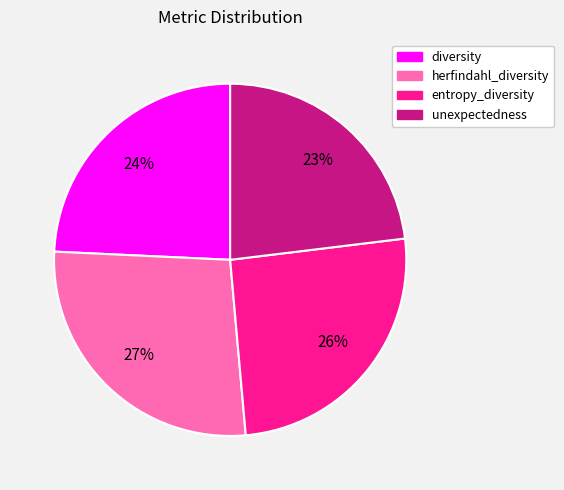

Which has a higher value, herfindahl_diversity or diversity?

herfindahl_diversity